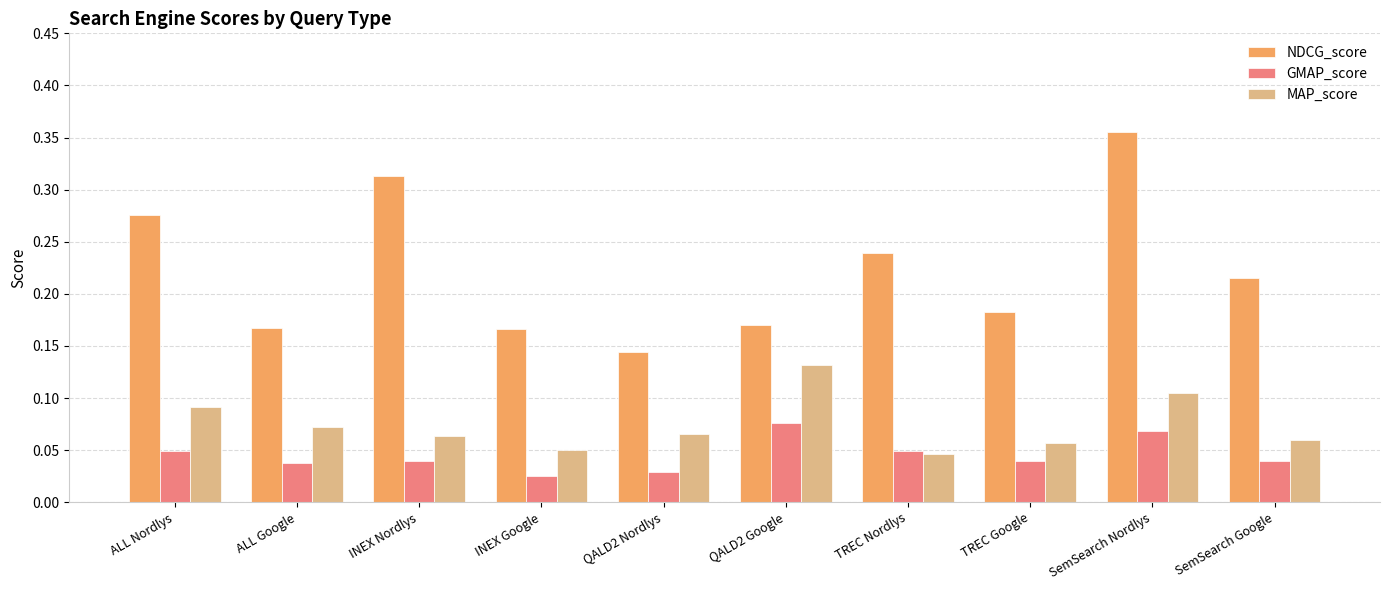

How many groups of bars are there?

10